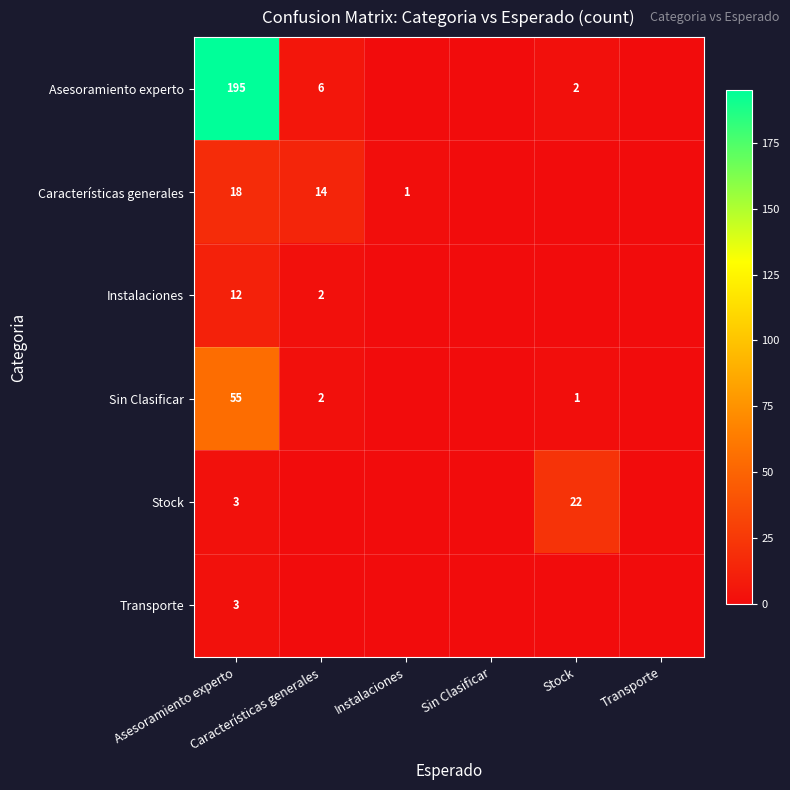

How many positive values does the Características generales series have?

3